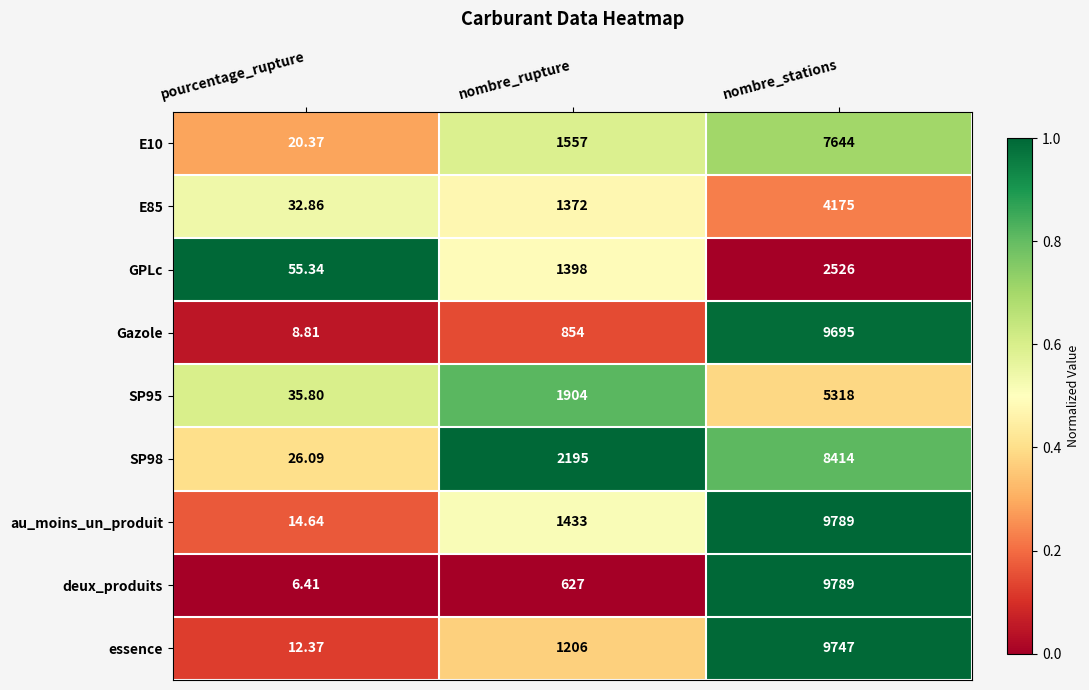

What is the total value across all series at pourcentage_rupture?

212.7